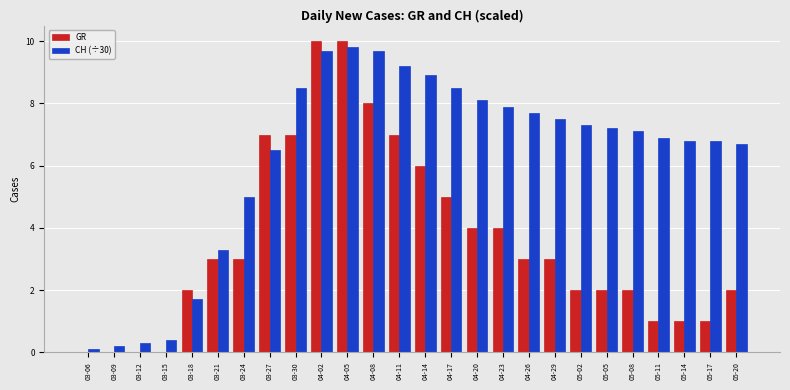

Between 03-09 and 03-18, which series saw the biggest shift?

GR